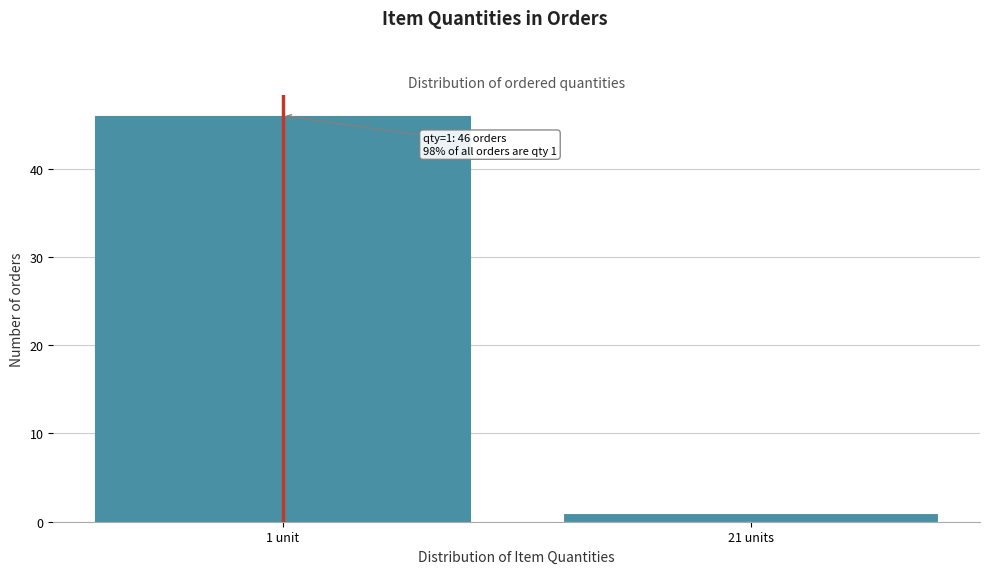

Reading right to left, transcribe all the data shown in this chart.

1	46